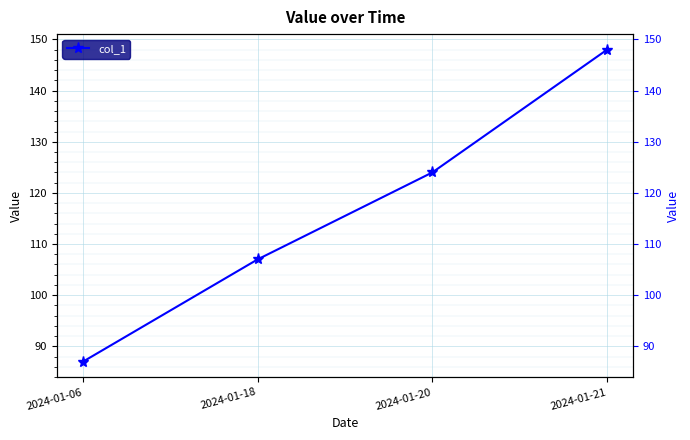

Where does the data first go above 124?

2024-01-21